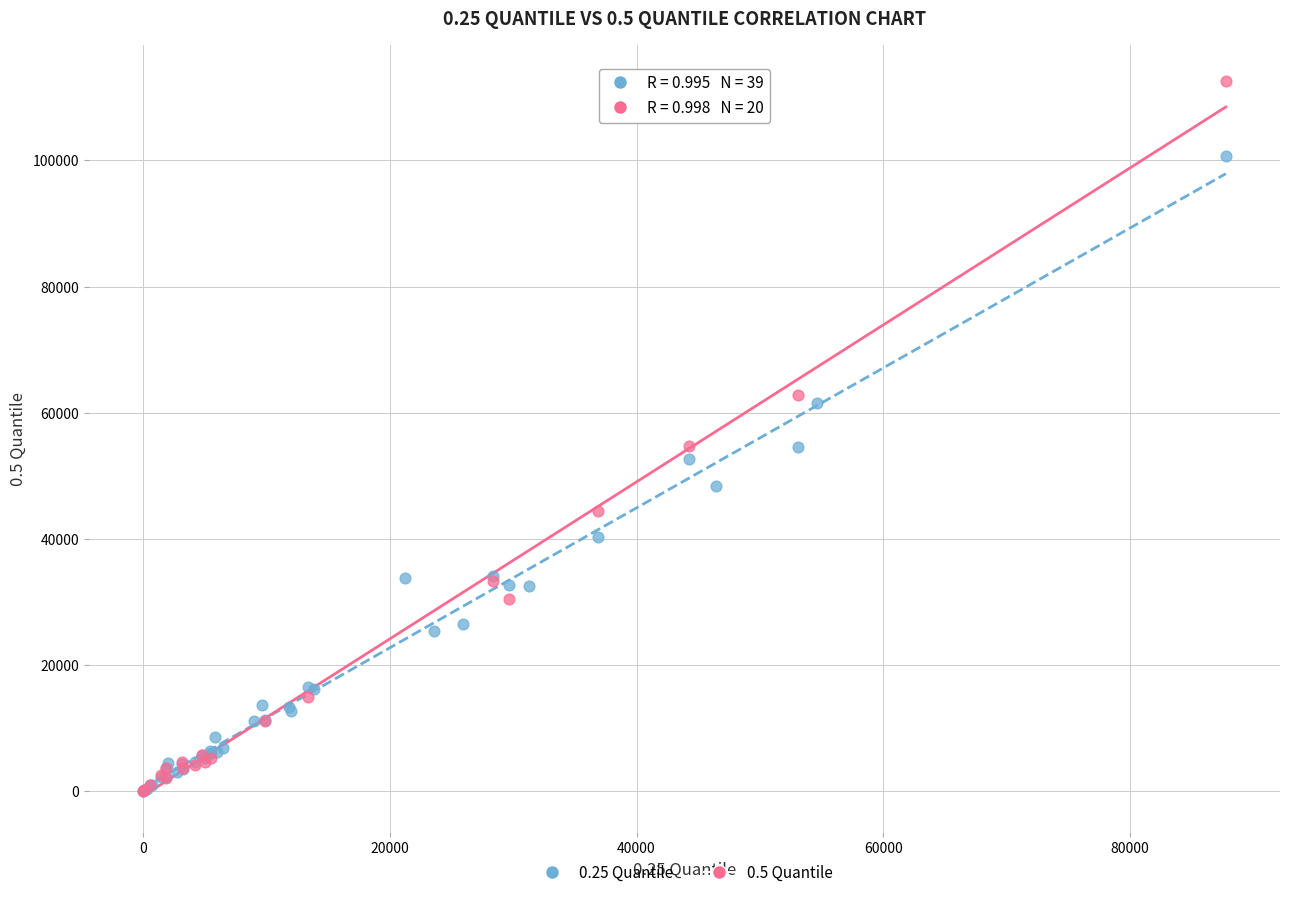

Which series has the largest Y range (max minus min)?

0.5 Quantile